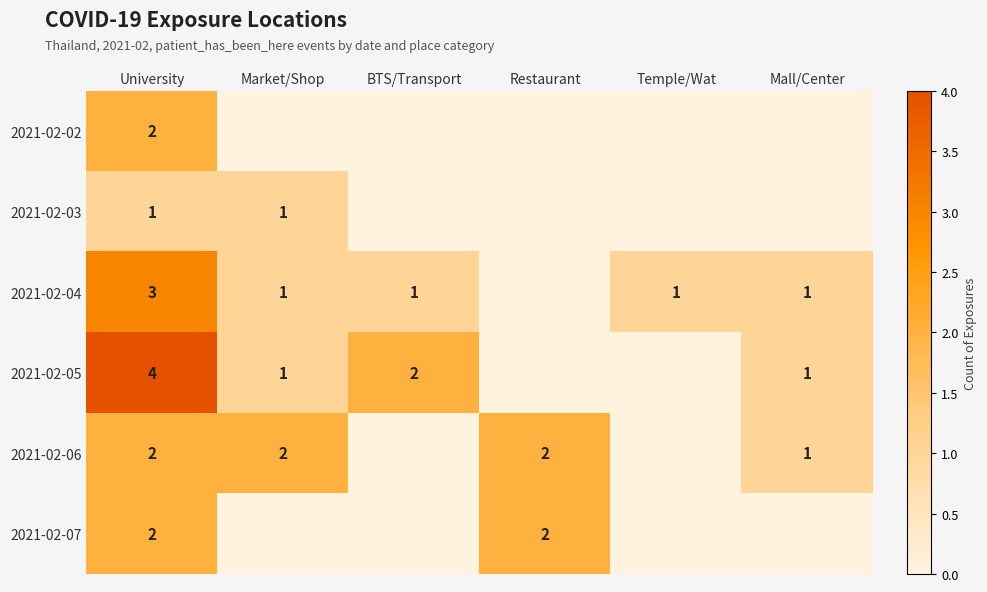

True or false: 2021-02-07 has a value of 2 at Restaurant.

True